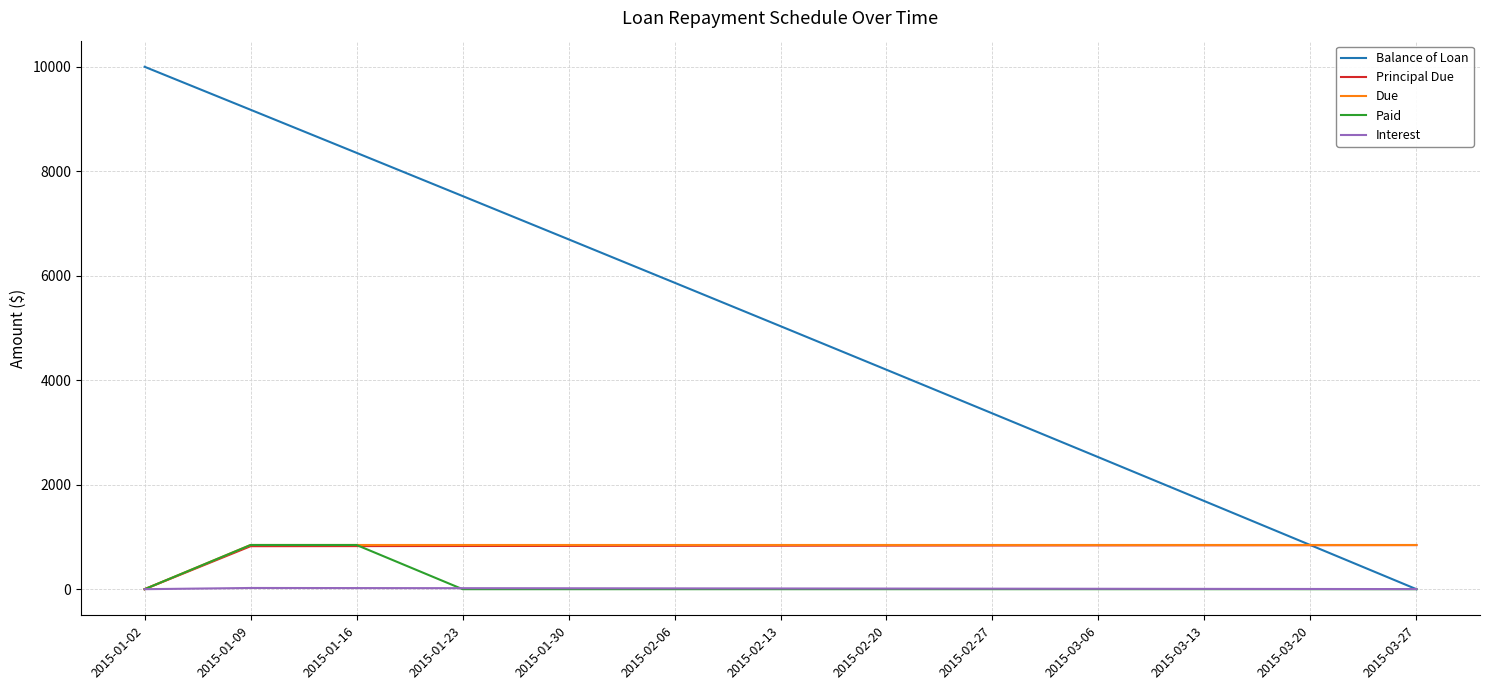

How many values in the Balance of Loan series are below 5034?

6